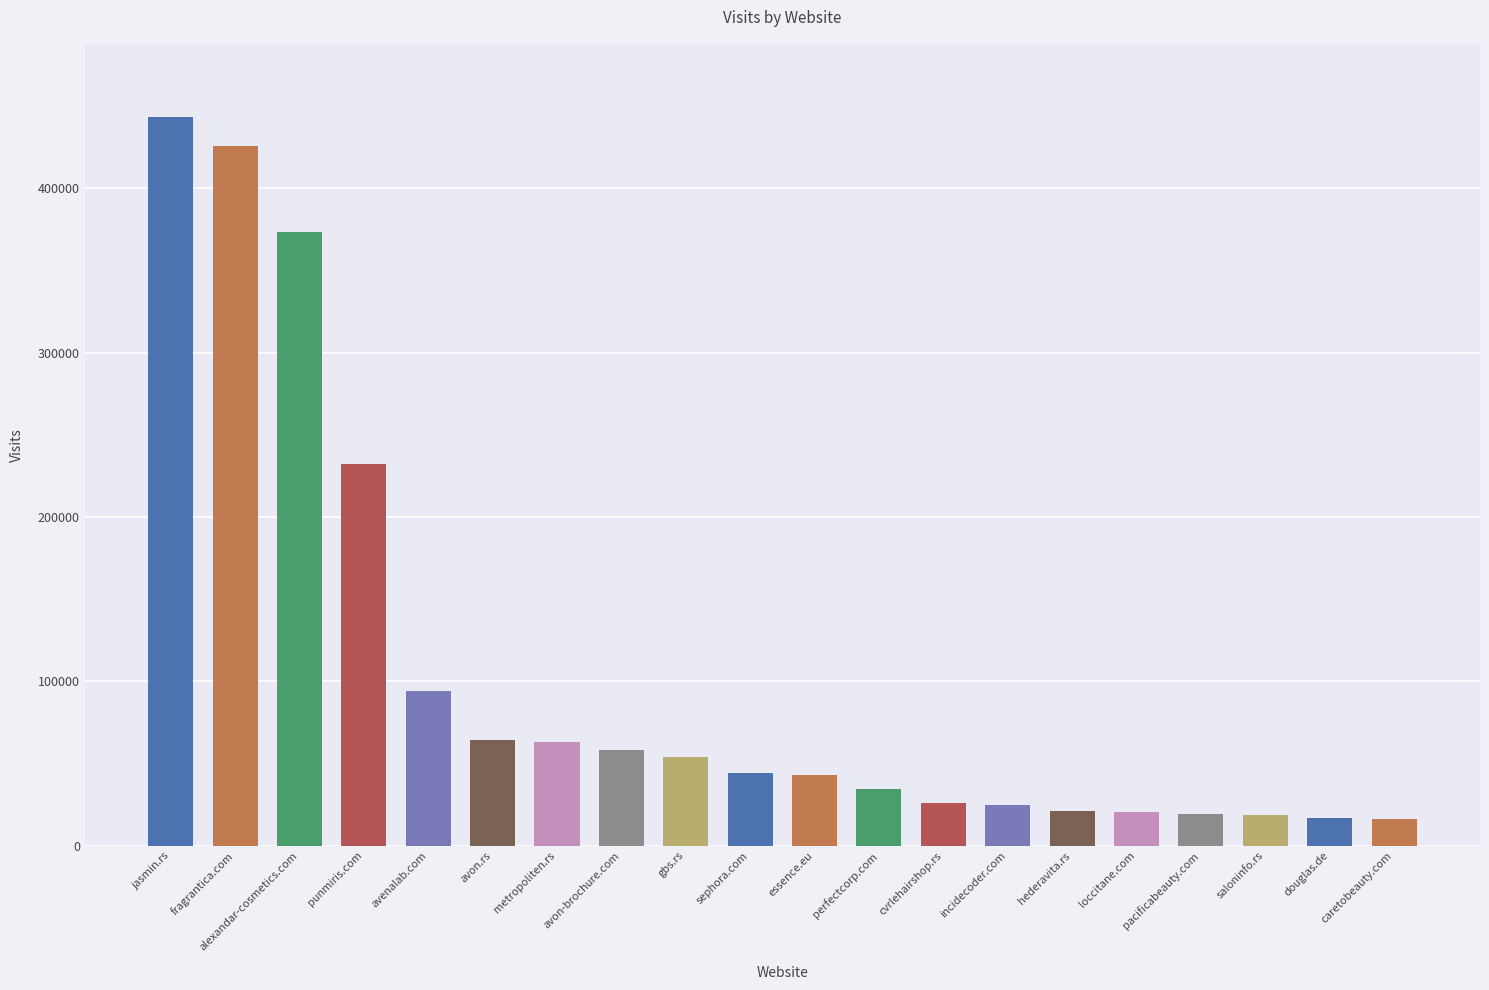

Count the number of data series in this chart.

1